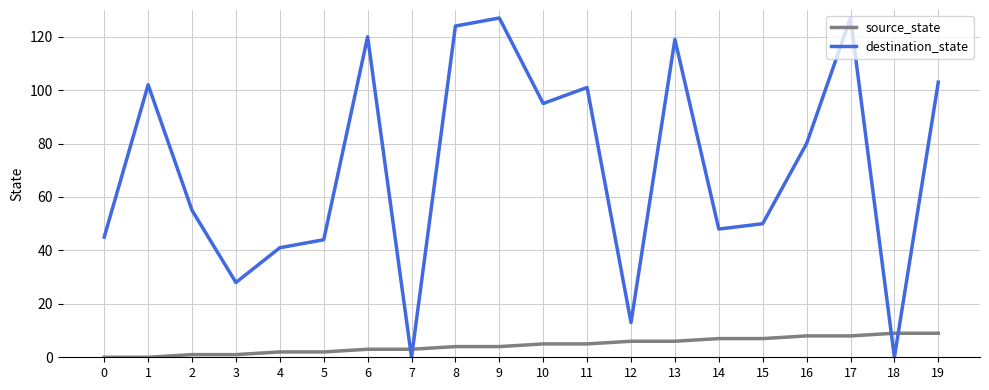

Is this an area chart (filled region under the line)?

No